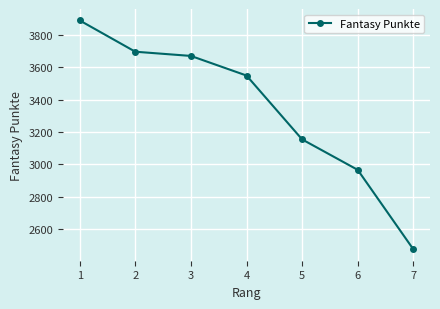

Reading left to right, extract all data points from this chart.

1=3888	2=3695	3=3669	4=3548	5=3154	6=2966	7=2476